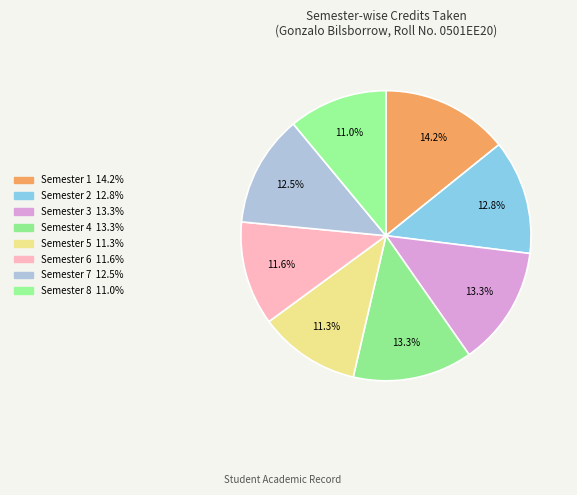

Approximately how many times larger is the value at Semester 2 compared to Semester 7?

1.0